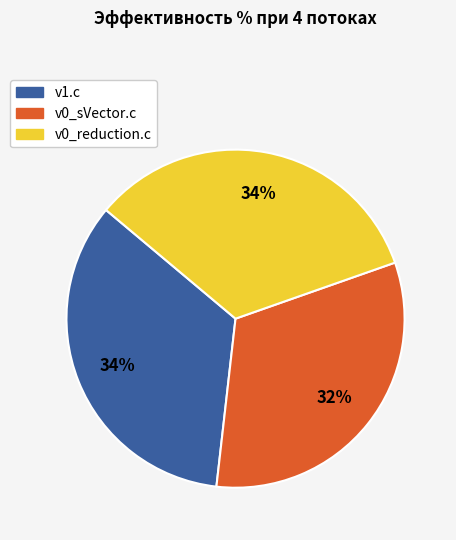

What is the smallest slice in the pie chart?

v0_sVector.c